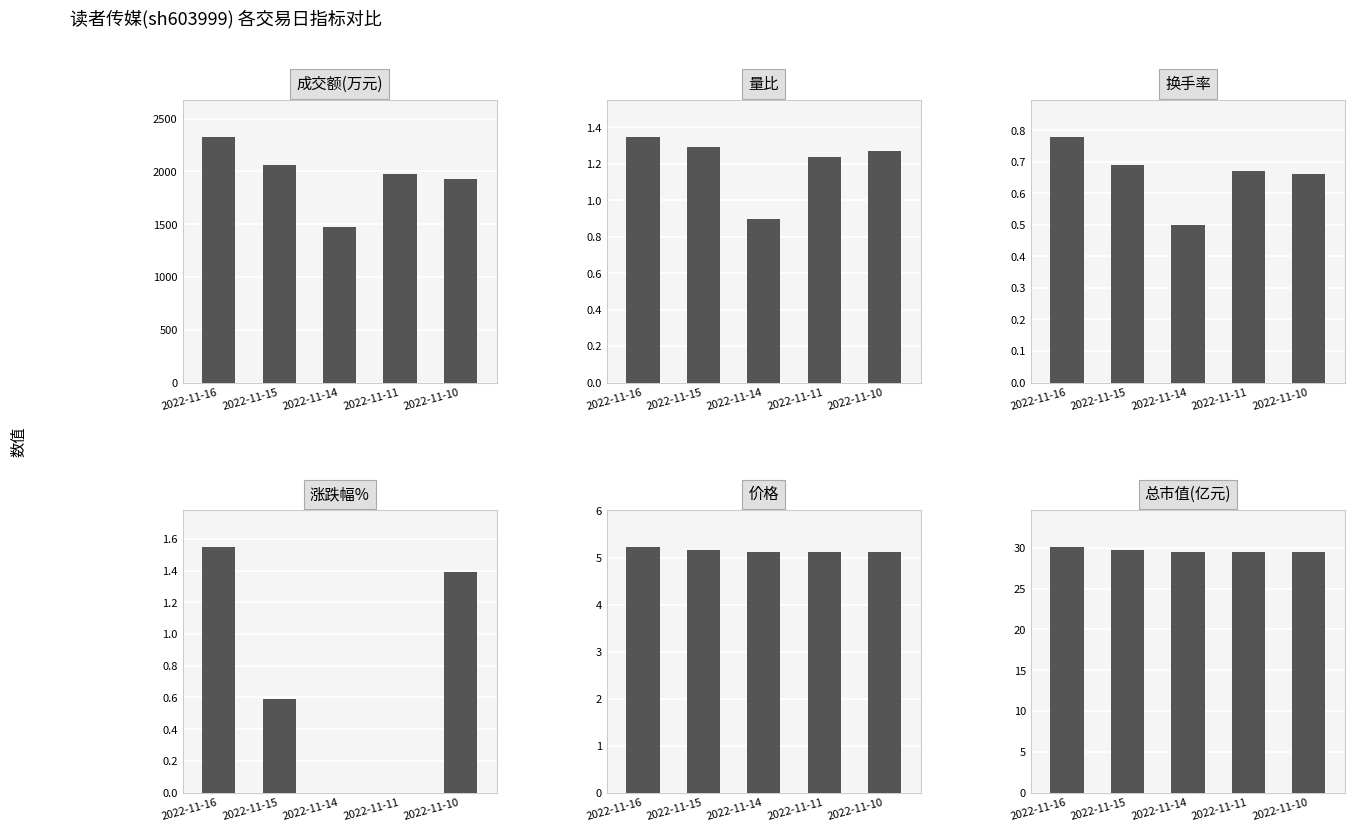

What is the difference between the maximum and minimum values in the 价格 series?

0.1